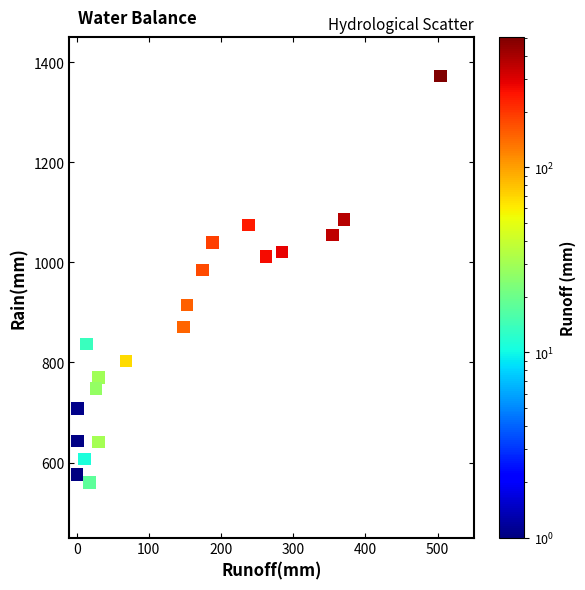

What is the range of X values (max minus min)?

503.5